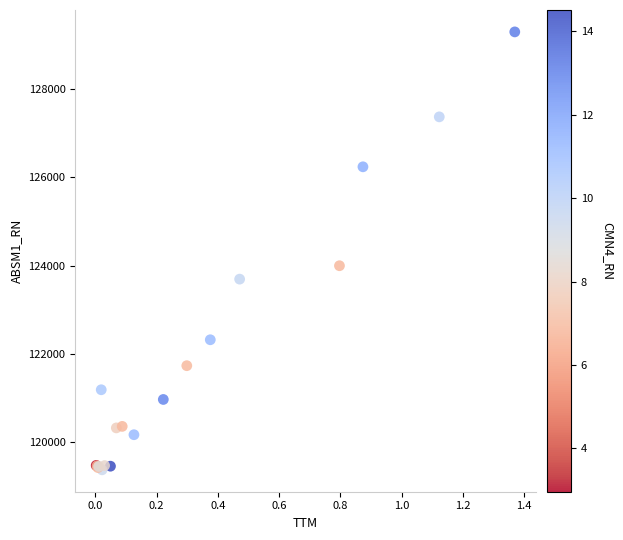

What Y value in the scatter plot is closest to 124335?

123998.6